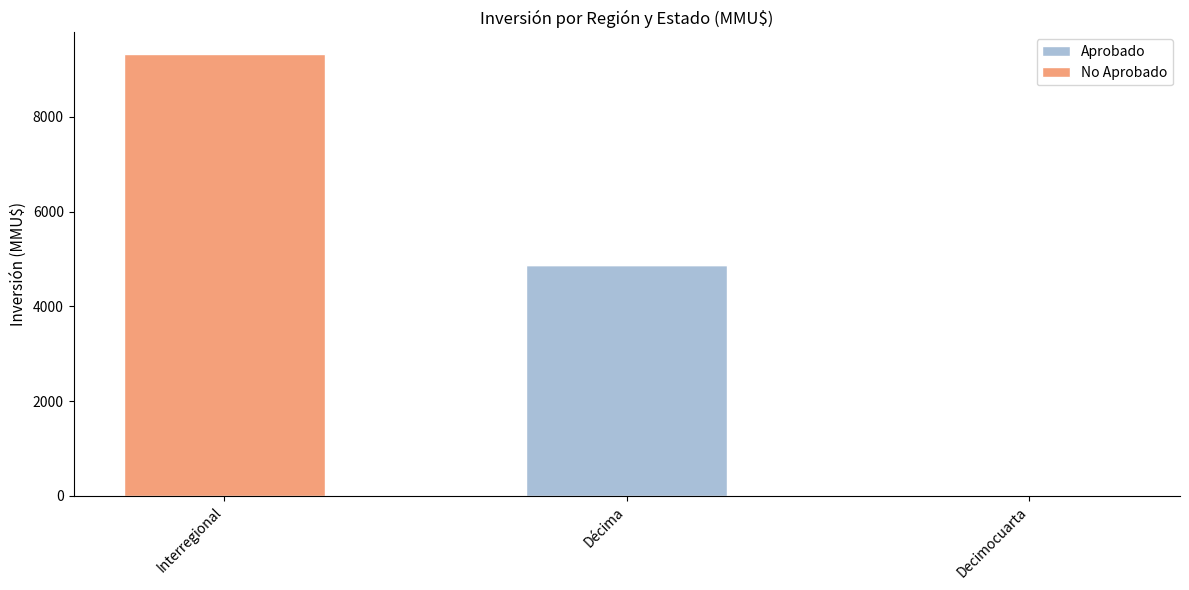

At which category is the sum across all series the highest?

Interregional